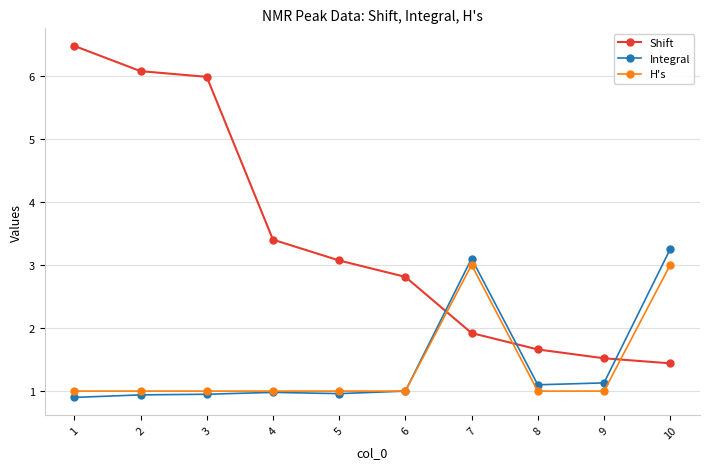

What is the average value of the H's series?

1.4